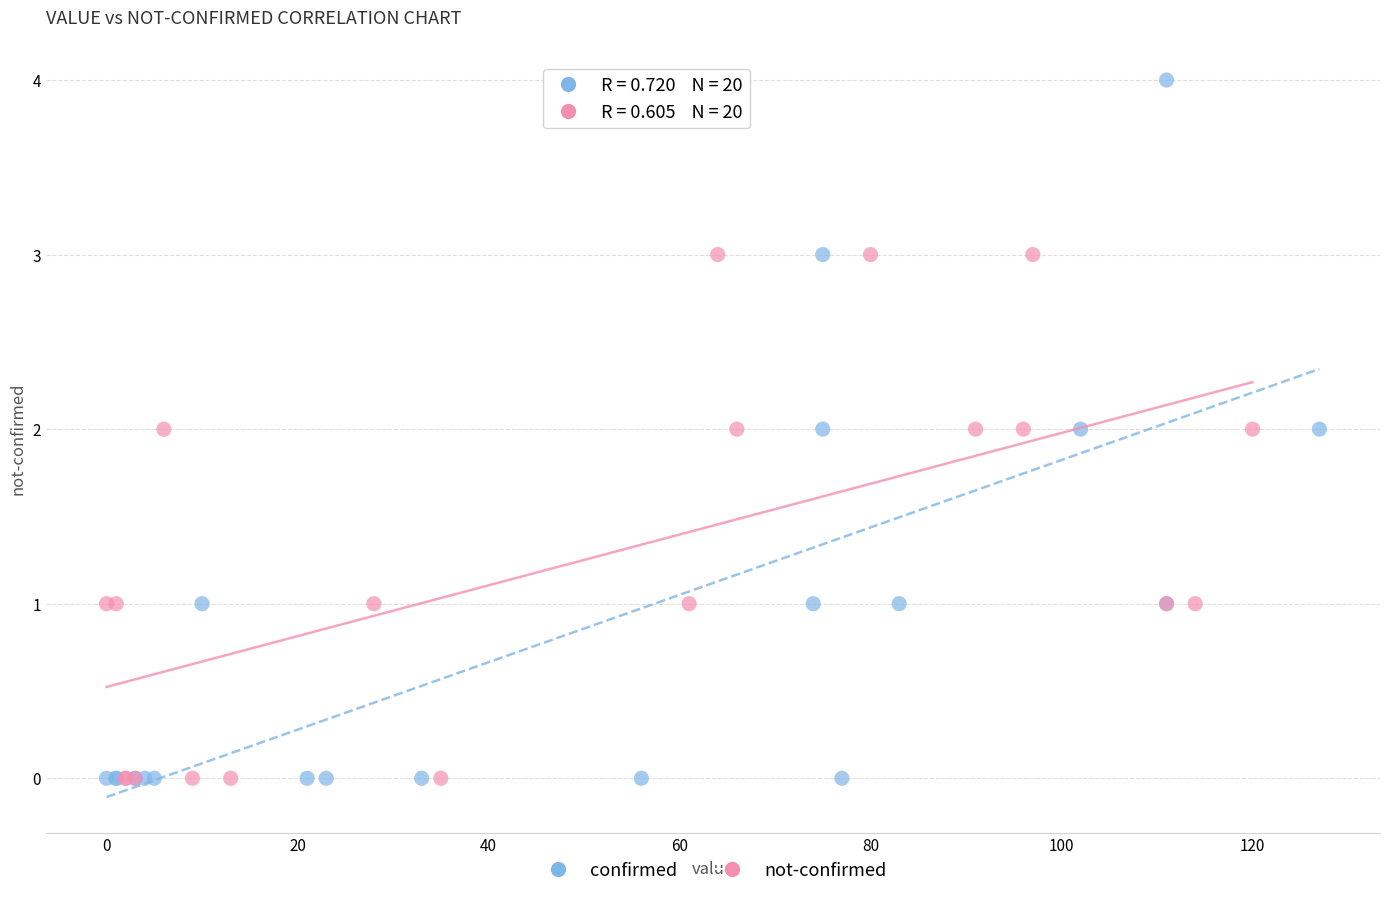

Which series has the largest Y range (max minus min)?

confirmed